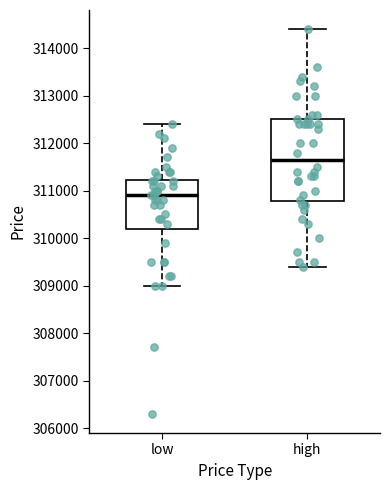

Which box is the tallest, from its lower edge to its upper edge?

high